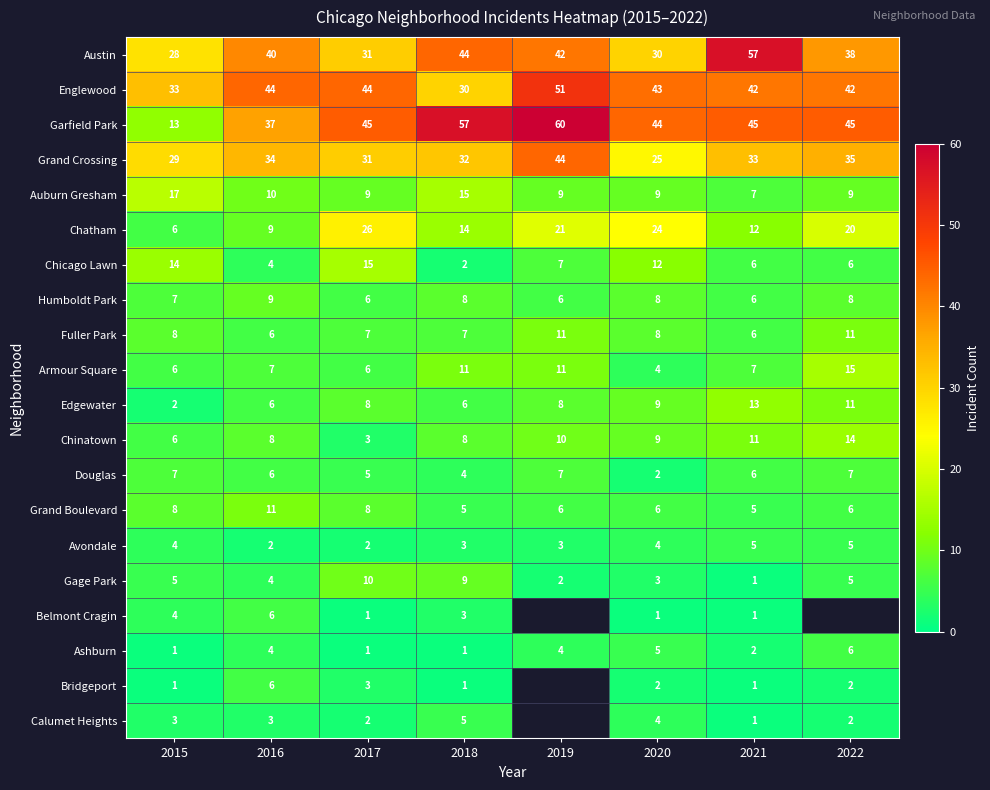

What is the difference between the maximum and minimum values in the Douglas series?

5